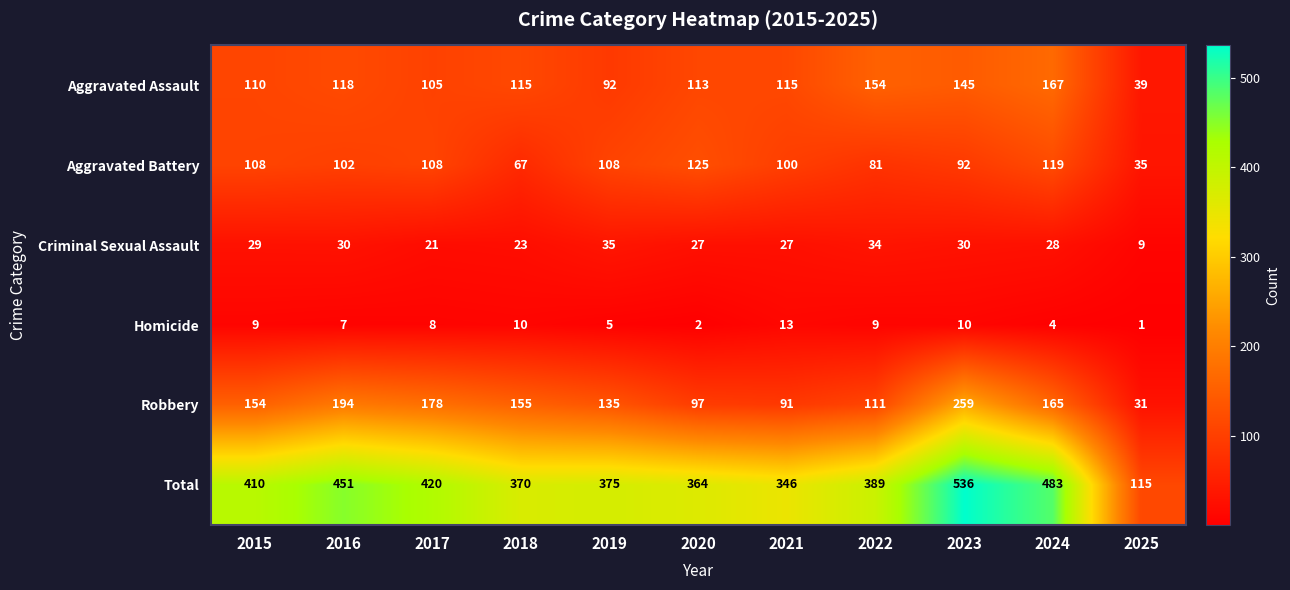

Which series has the largest range (max minus min)?

Total